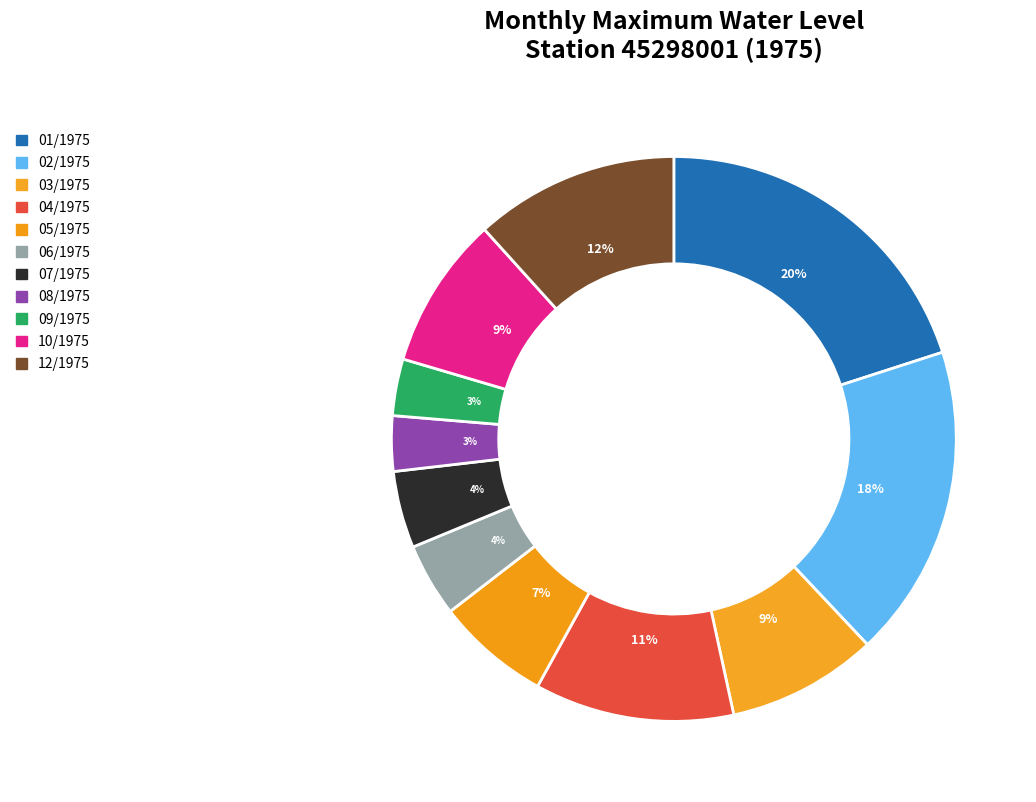

What is the change in value from 05/1975 to 09/1975?

-82